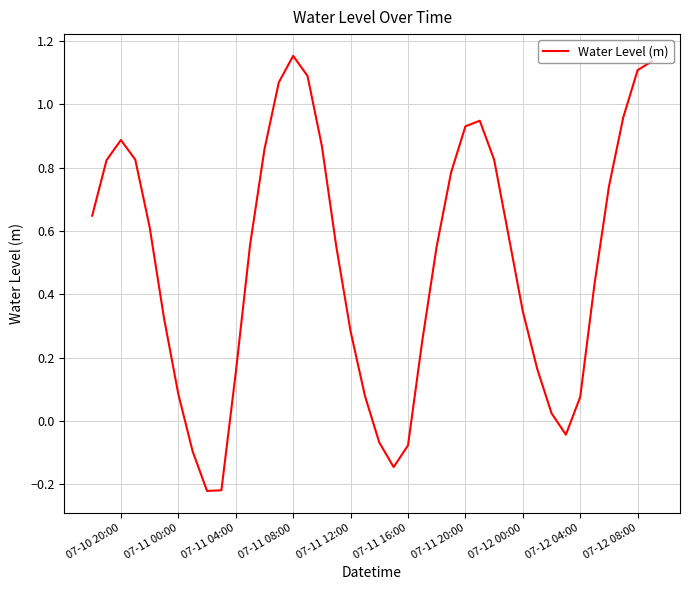

What is the difference between the maximum and minimum values?

1.4